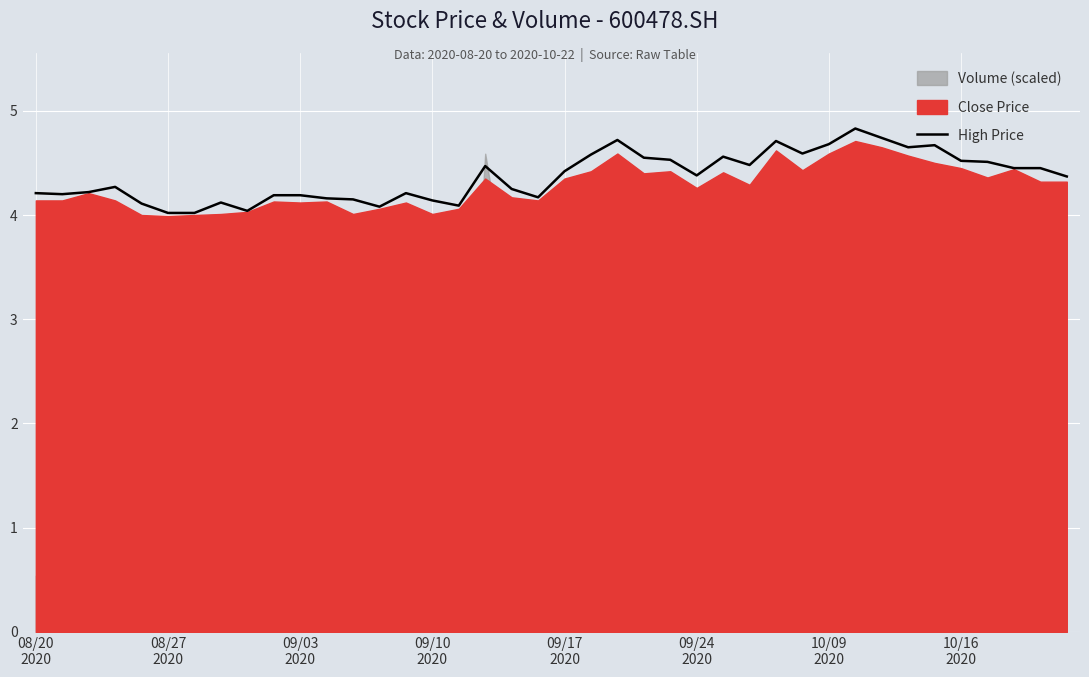

What is the minimum value for High Price?

4.0